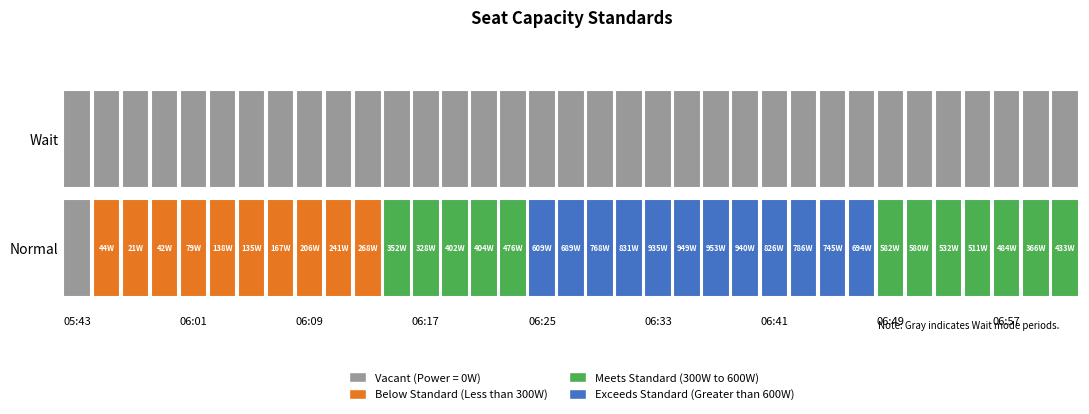

What is the difference between the values at 05:55 and 06:13?

224